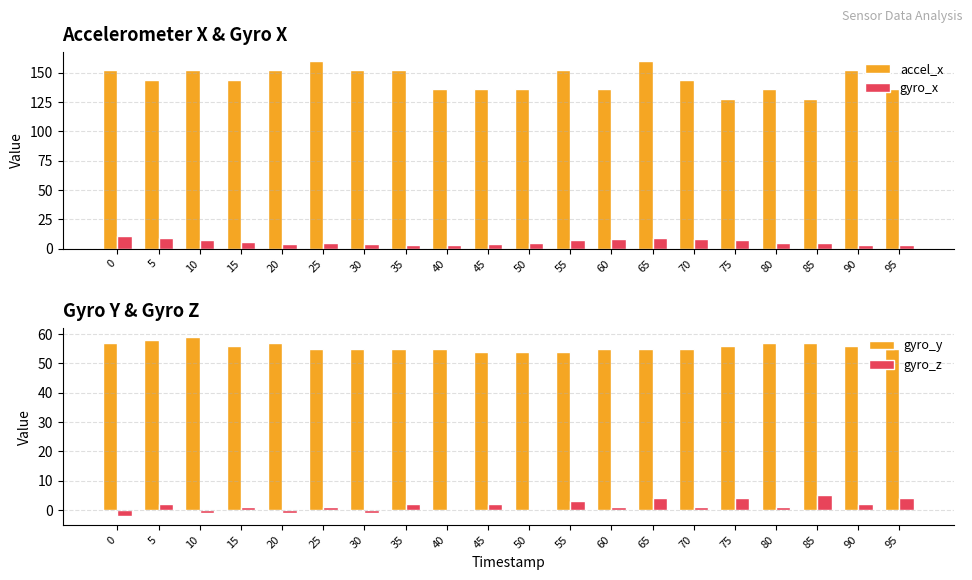

True or false: gyro_y has a value of 26 at 55.

False